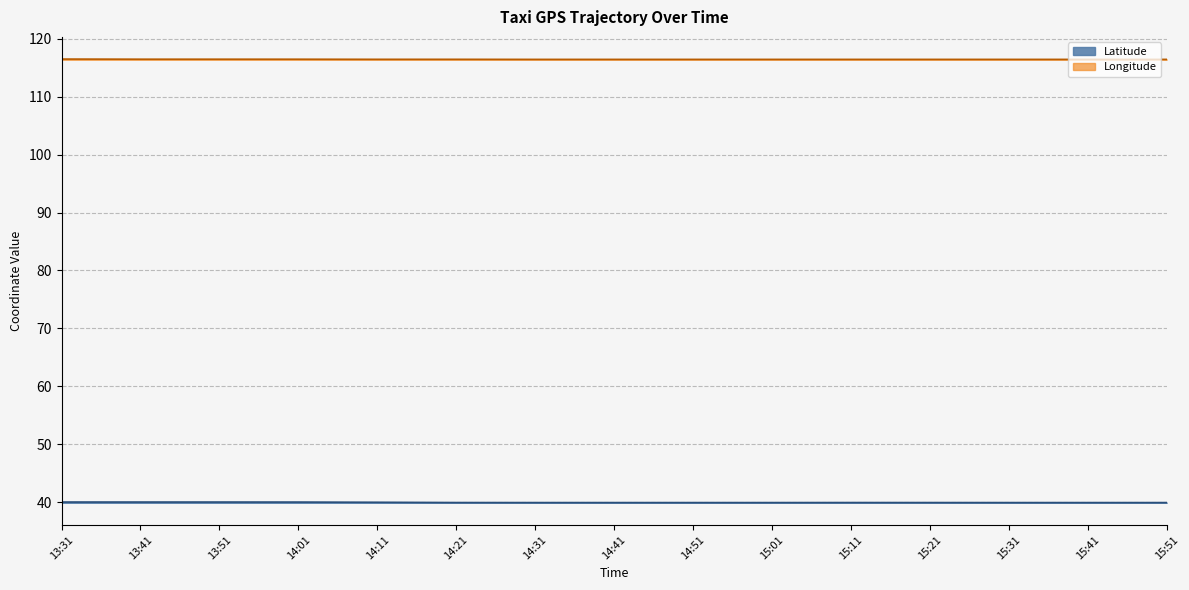

At how many categories does at least one series exceed 62?

15